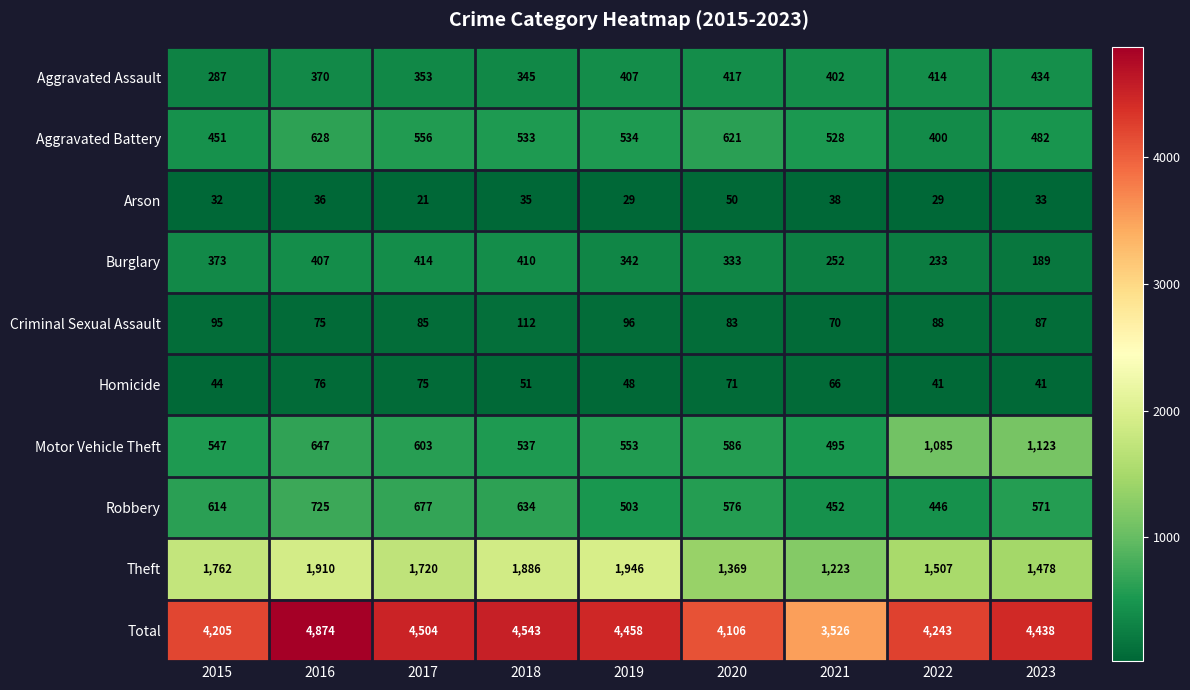

What is the maximum value shown in the chart?

4874